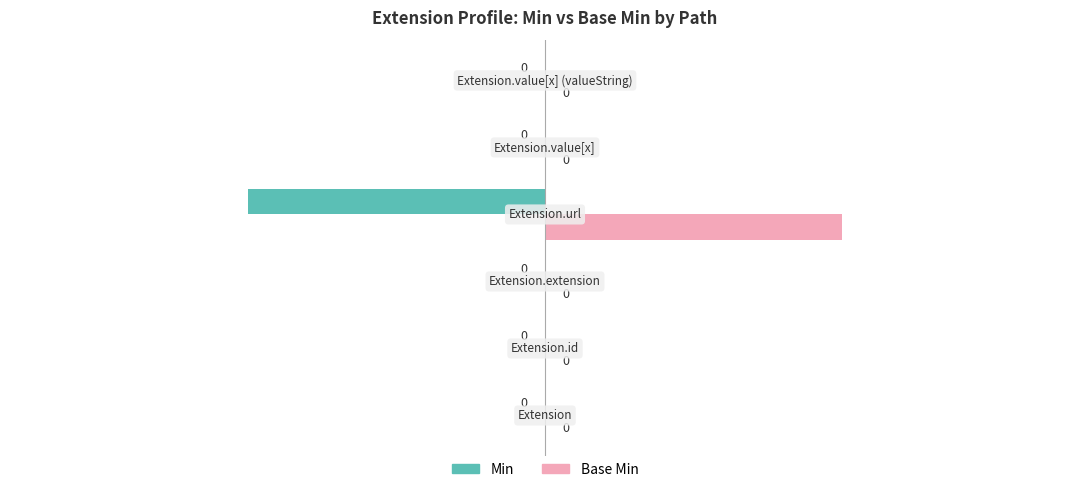

Which series has the largest total across all categories?

Base Min